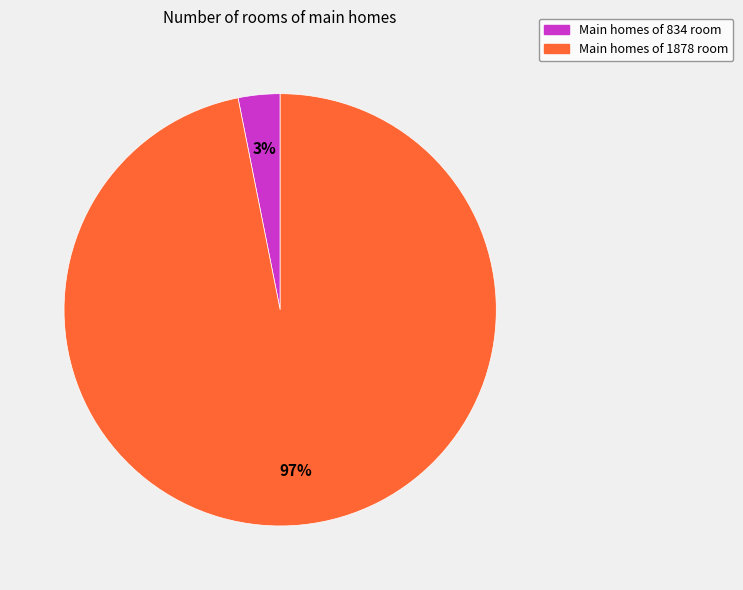

To the nearest percent, what is the difference between the largest and smallest slice percentages?

94%